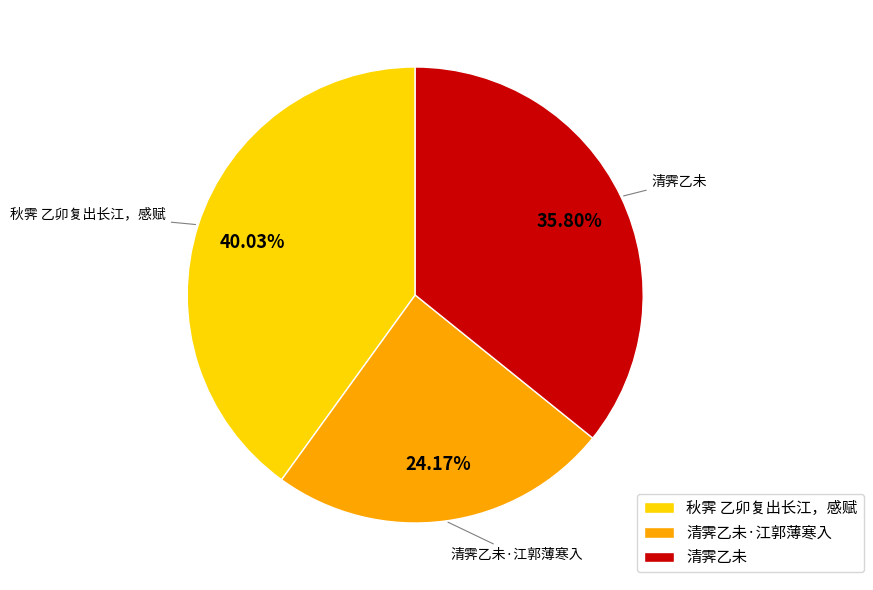

Does 秋霁 乙卯复出长江，感赋 represent more than half of the total?

No